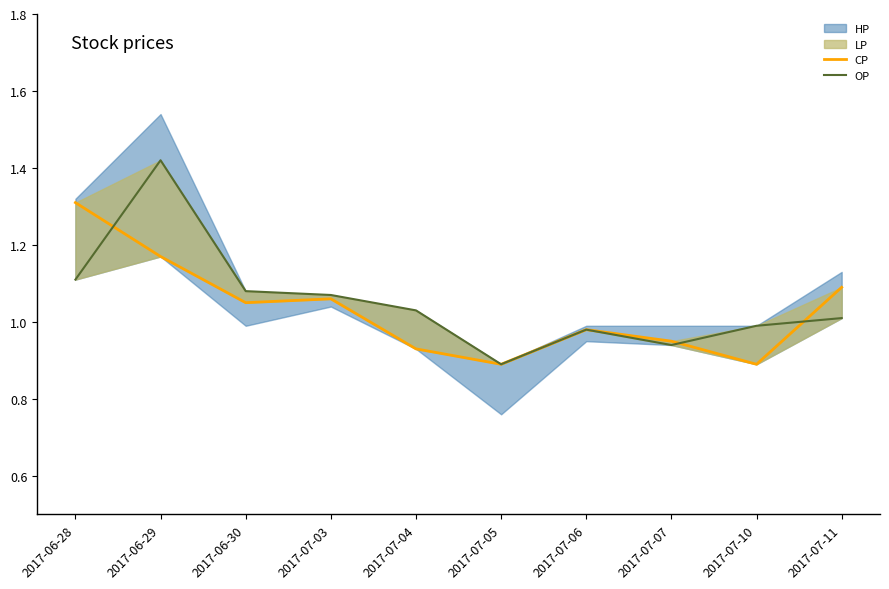

What is the label of the 8th point from the left?

2017-07-07